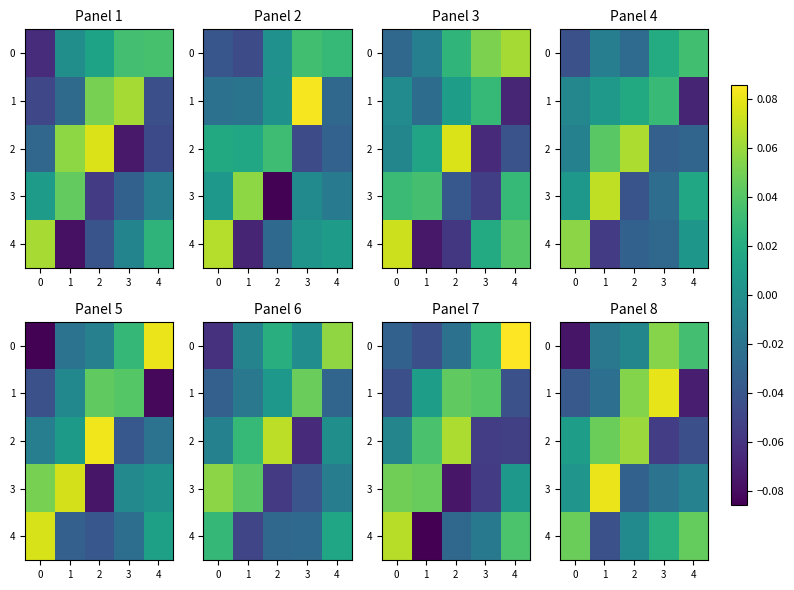

The value of 1 at 1 is -0.0. True or false?

True